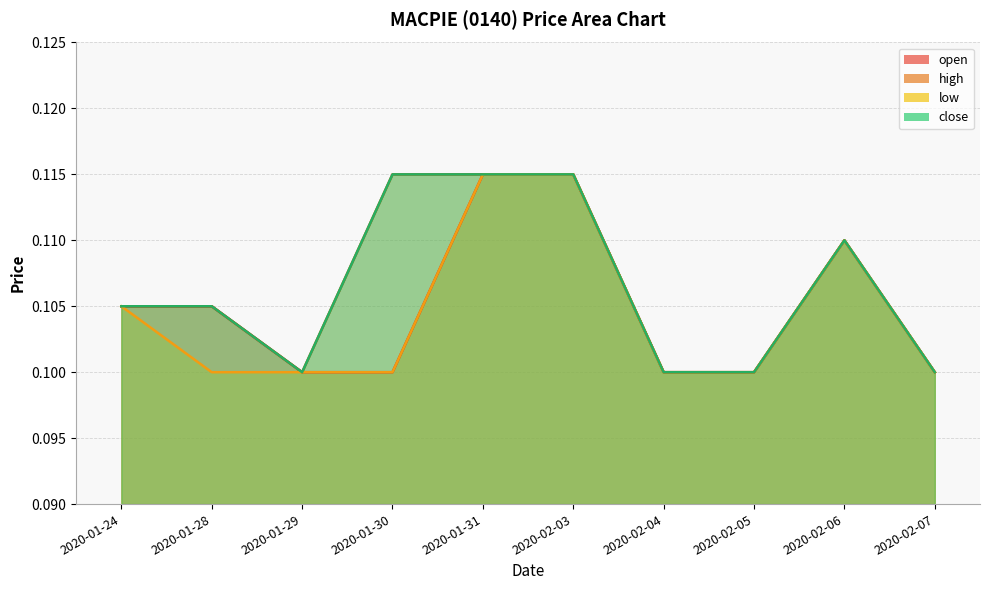

True or false: low and close cross at least once.

False